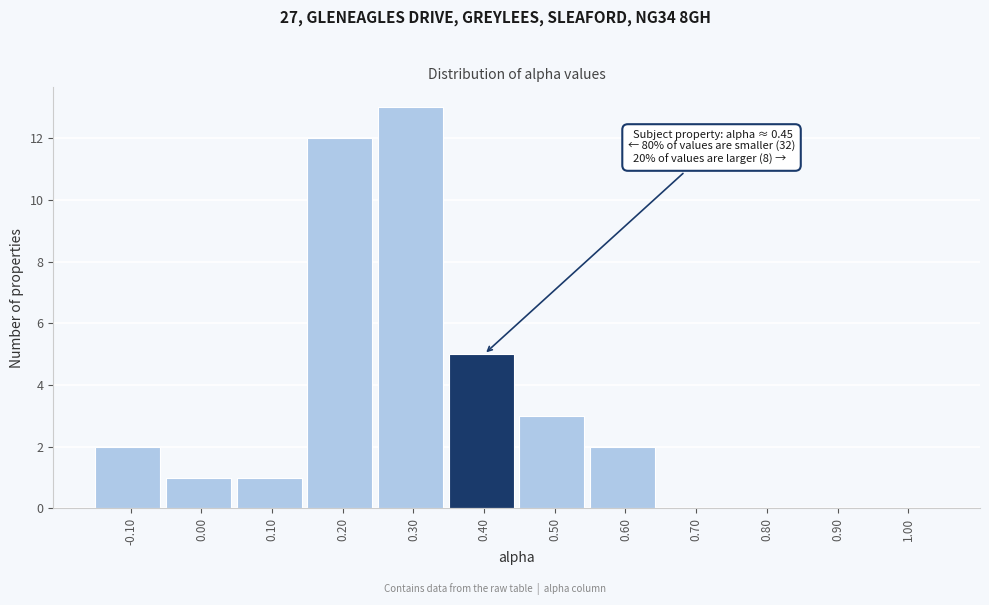

Reading left to right, what are all the values shown in this chart?

-0.10=2	0.00=1	0.10=1	0.20=12	0.30=13	0.40=5	0.50=3	0.60=2	0.70=0	0.80=0	0.90=0	1.00=0